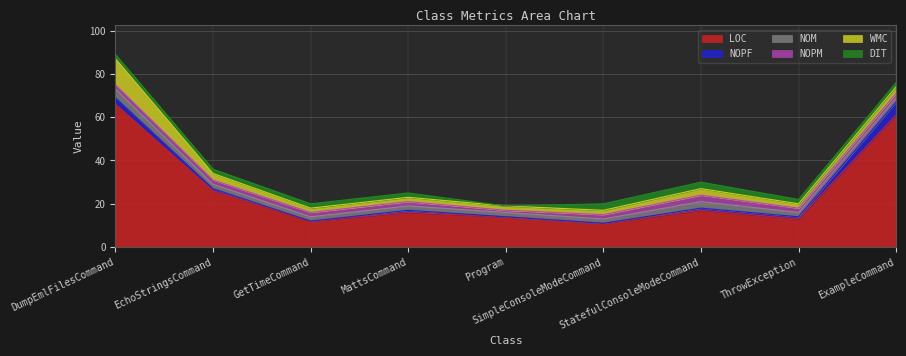

At which label is LOC closest to 38?

EchoStringsCommand